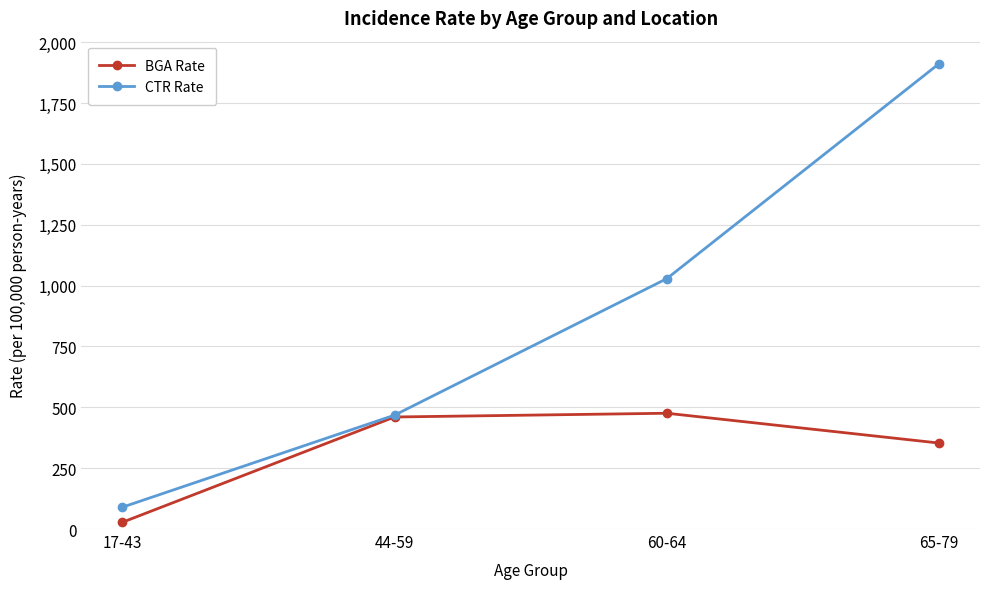

How many series are shown in this chart?

2